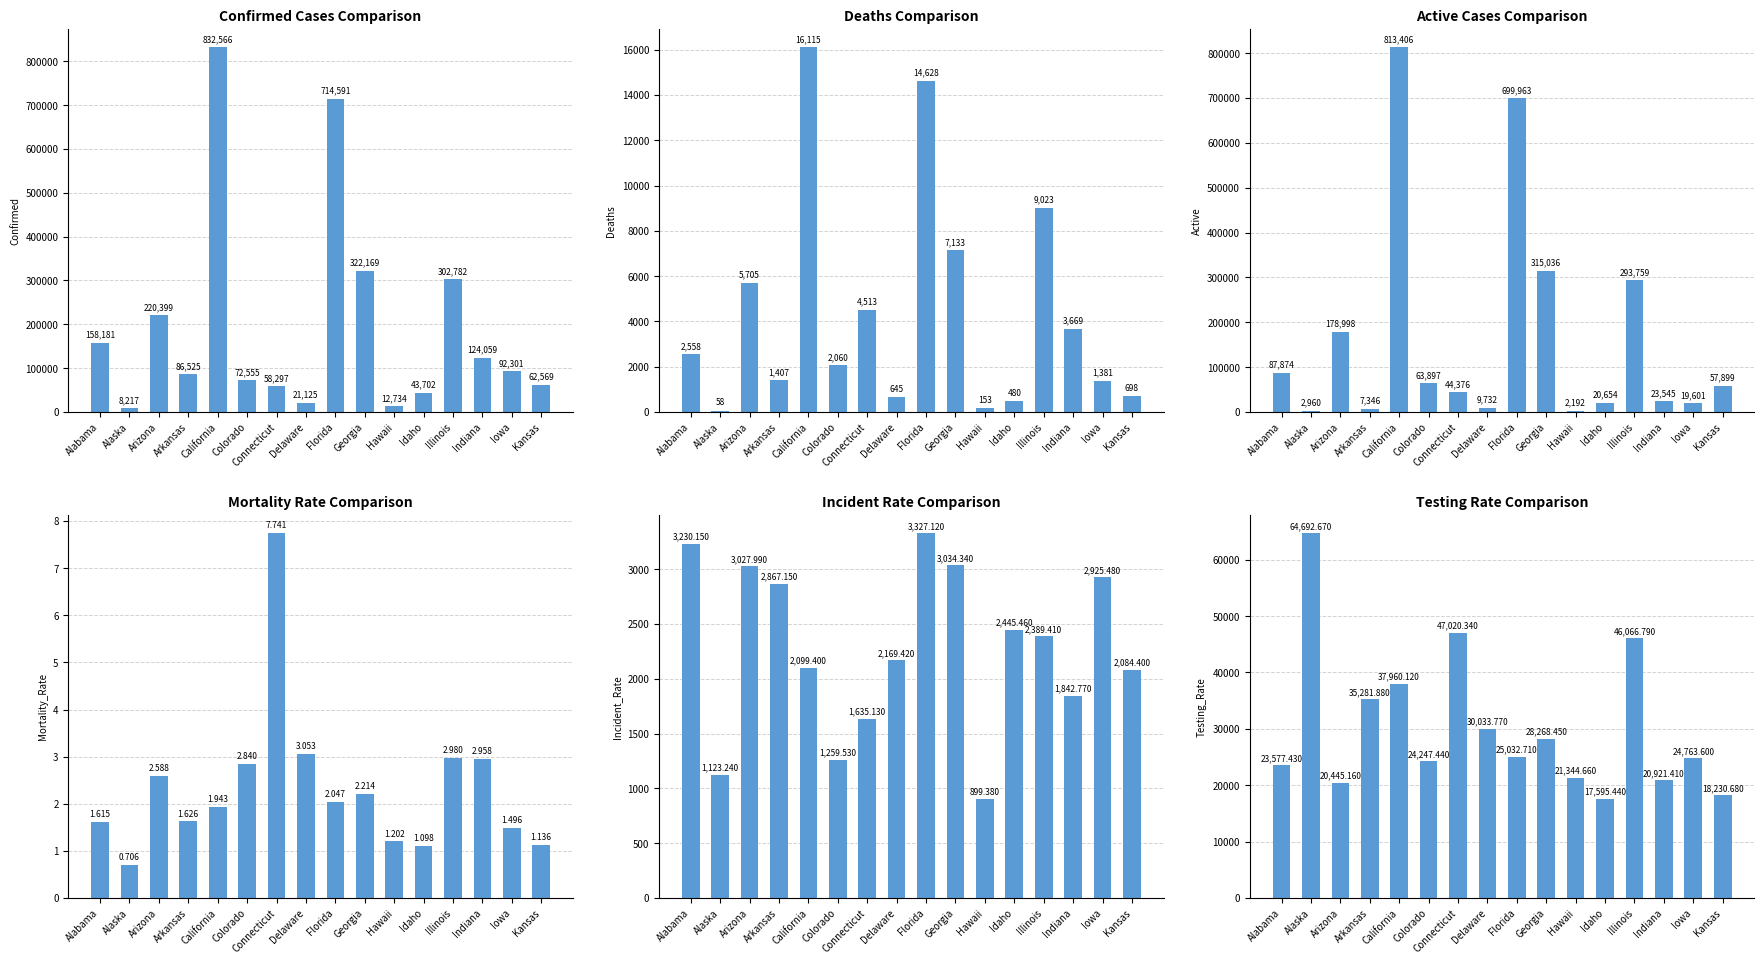

Is it true that Incident_Rate equals 899.4 at Hawaii?

True